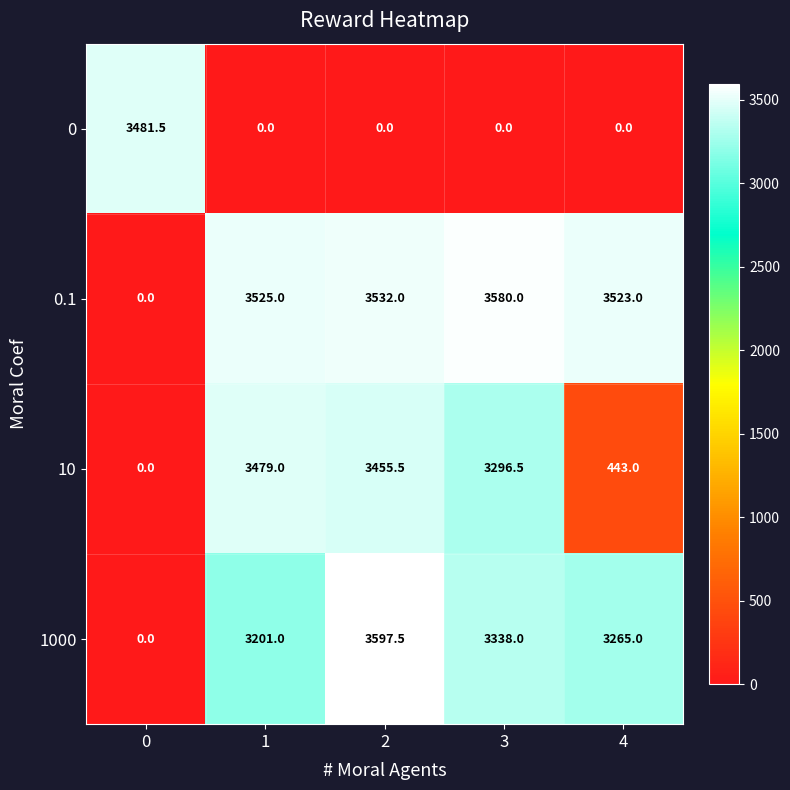

Is it true that 0.1 equals 0.0 at 0?

True